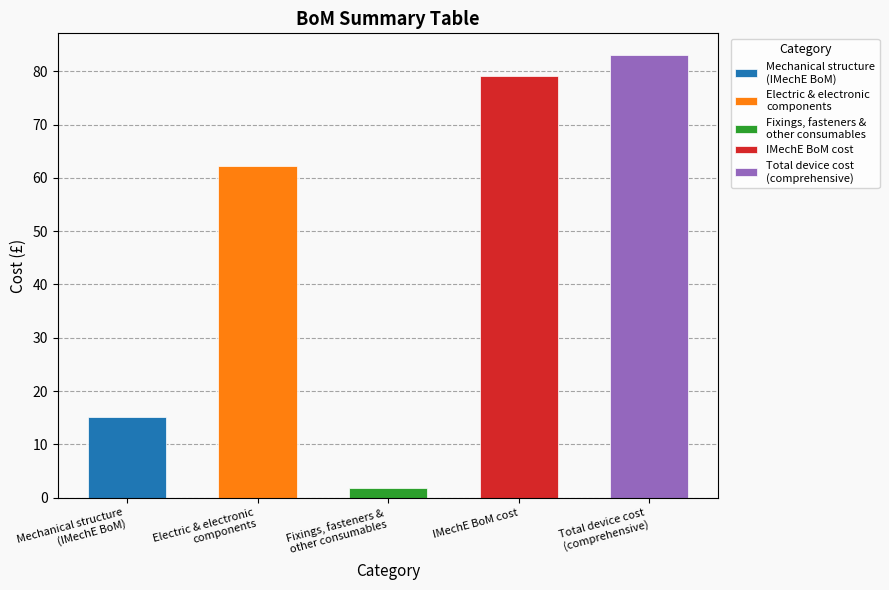

The value at Total device cost
(comprehensive) is 83.0. True or false?

True